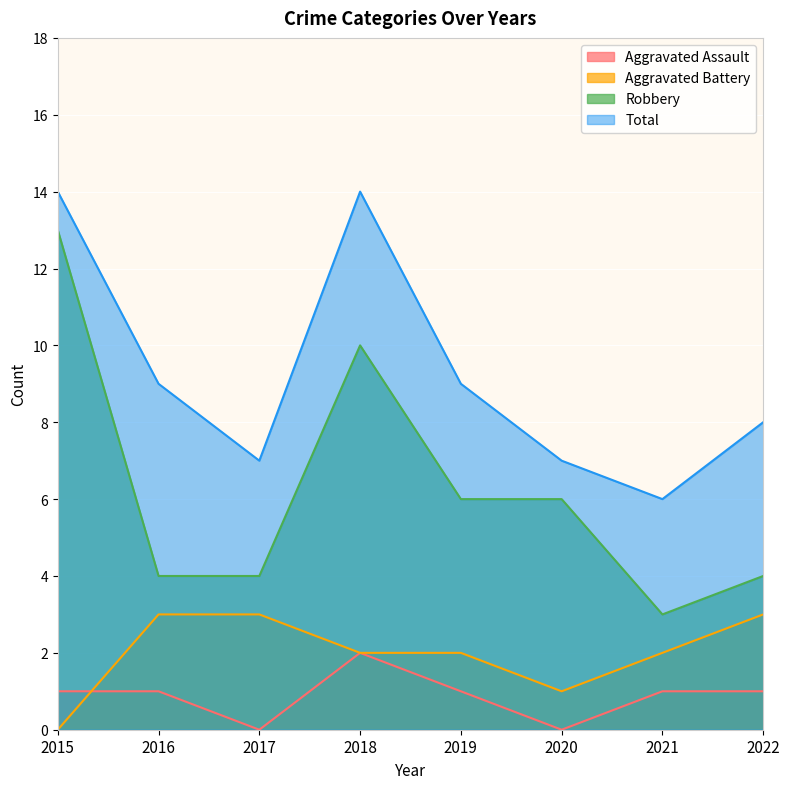

What is the sum of all Total values?

74